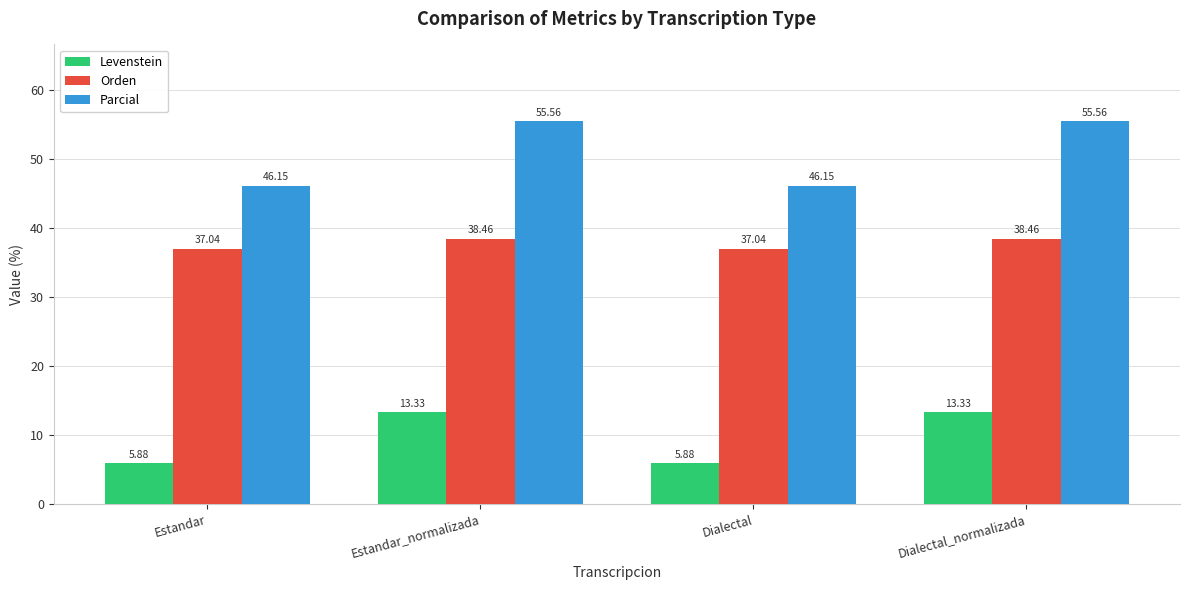

What is the difference between the highest and lowest values at Dialectal?

40.3